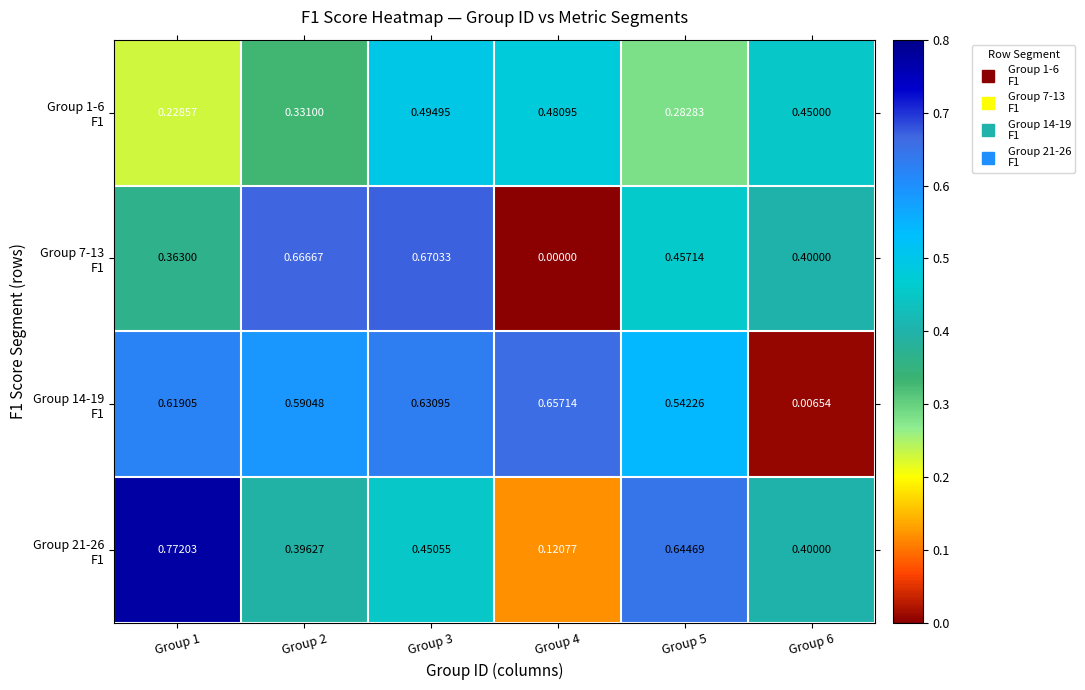

What is the spread (max minus min) of values at Group 5?

0.4